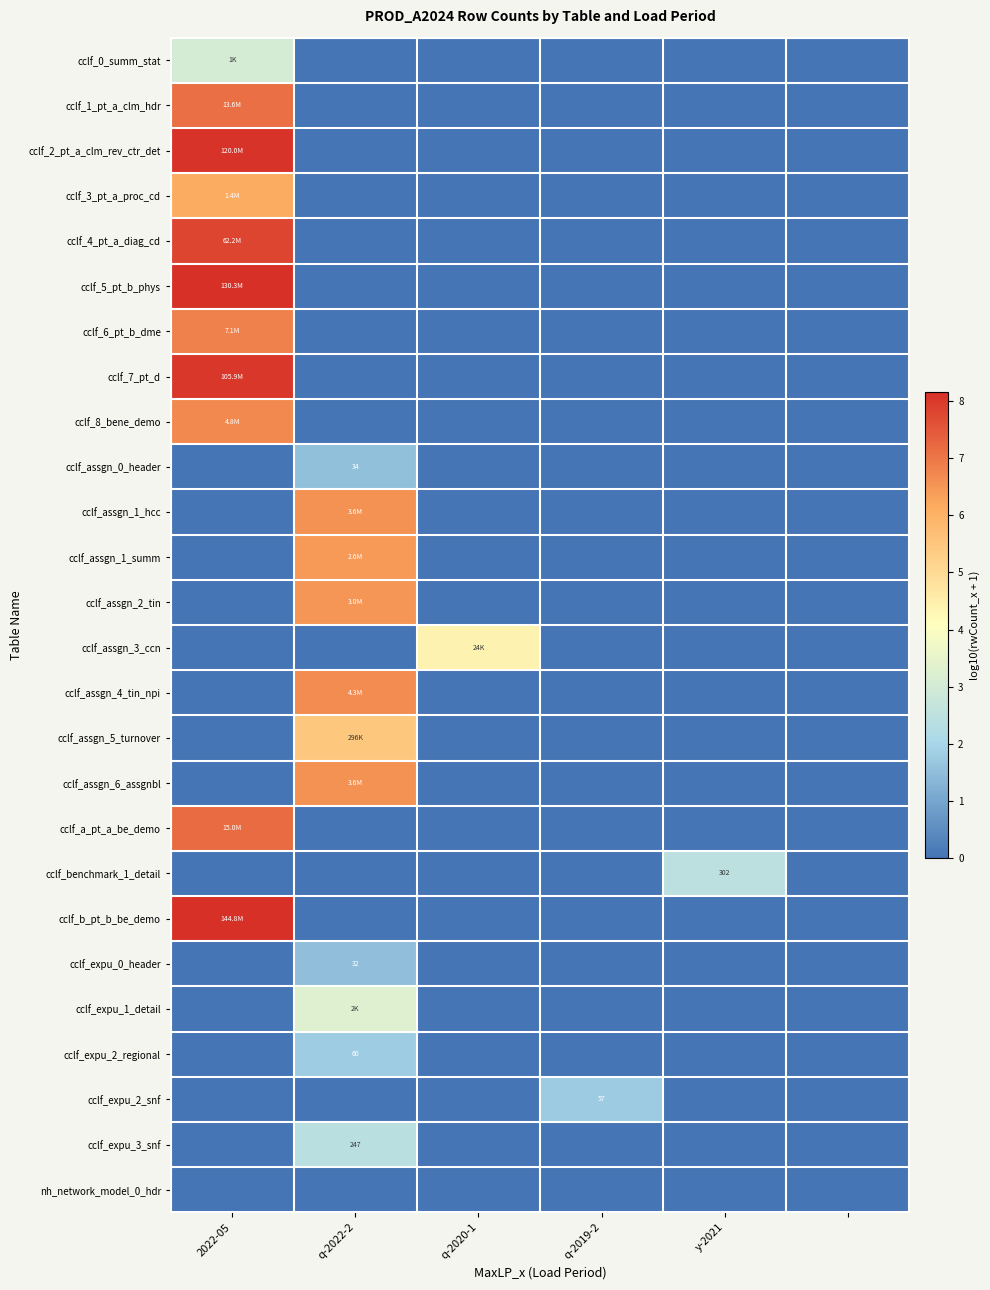

Which series has the widest spread of values?

cclf_b_pt_b_be_demo